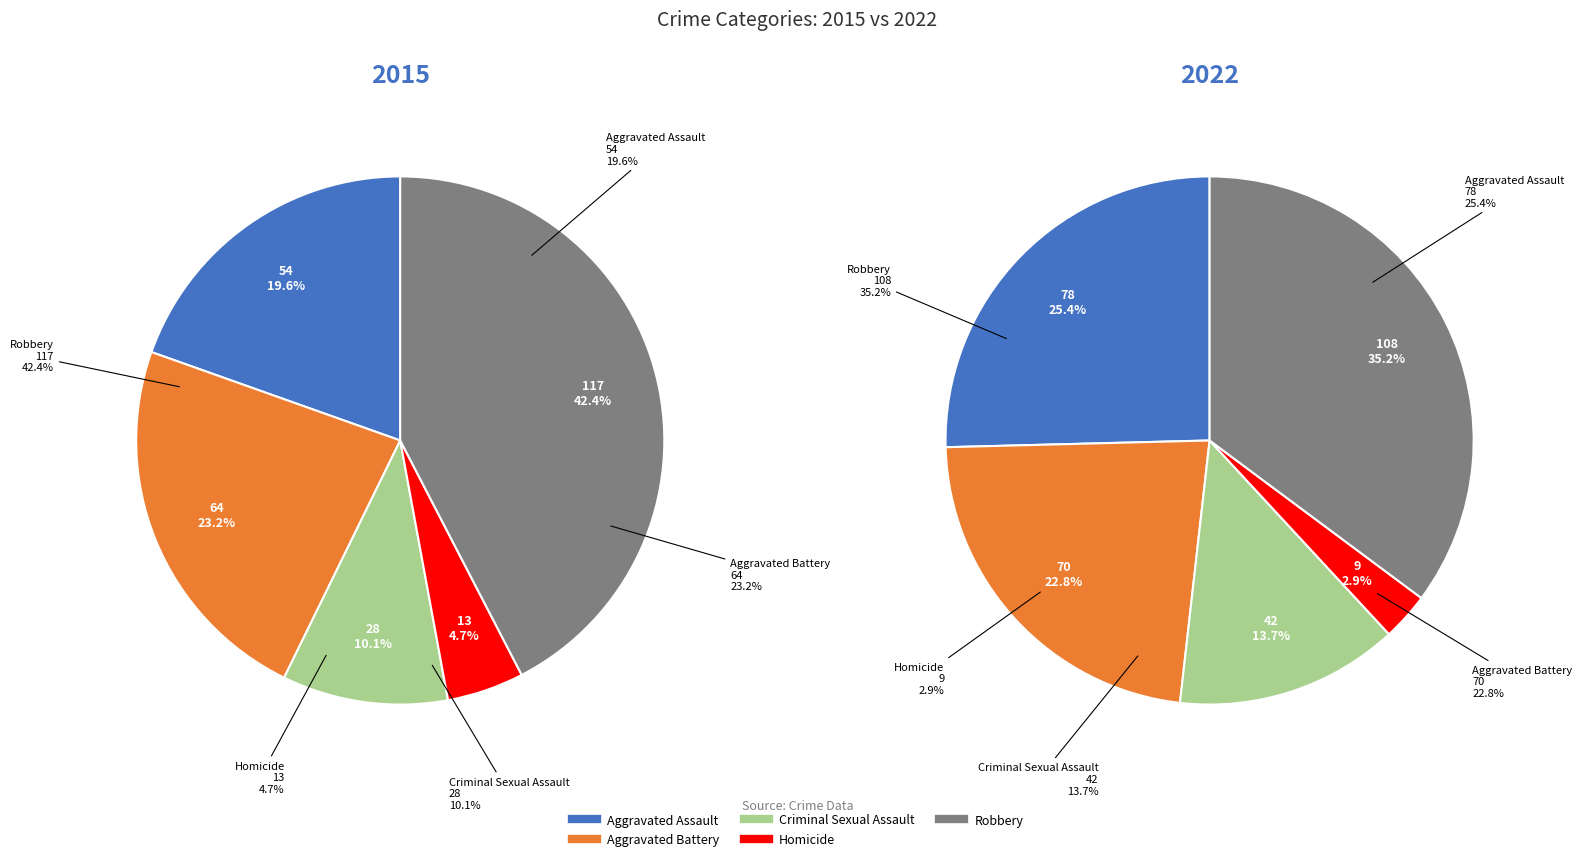

To the nearest percent, what portion does Aggravated Battery represent?

23%